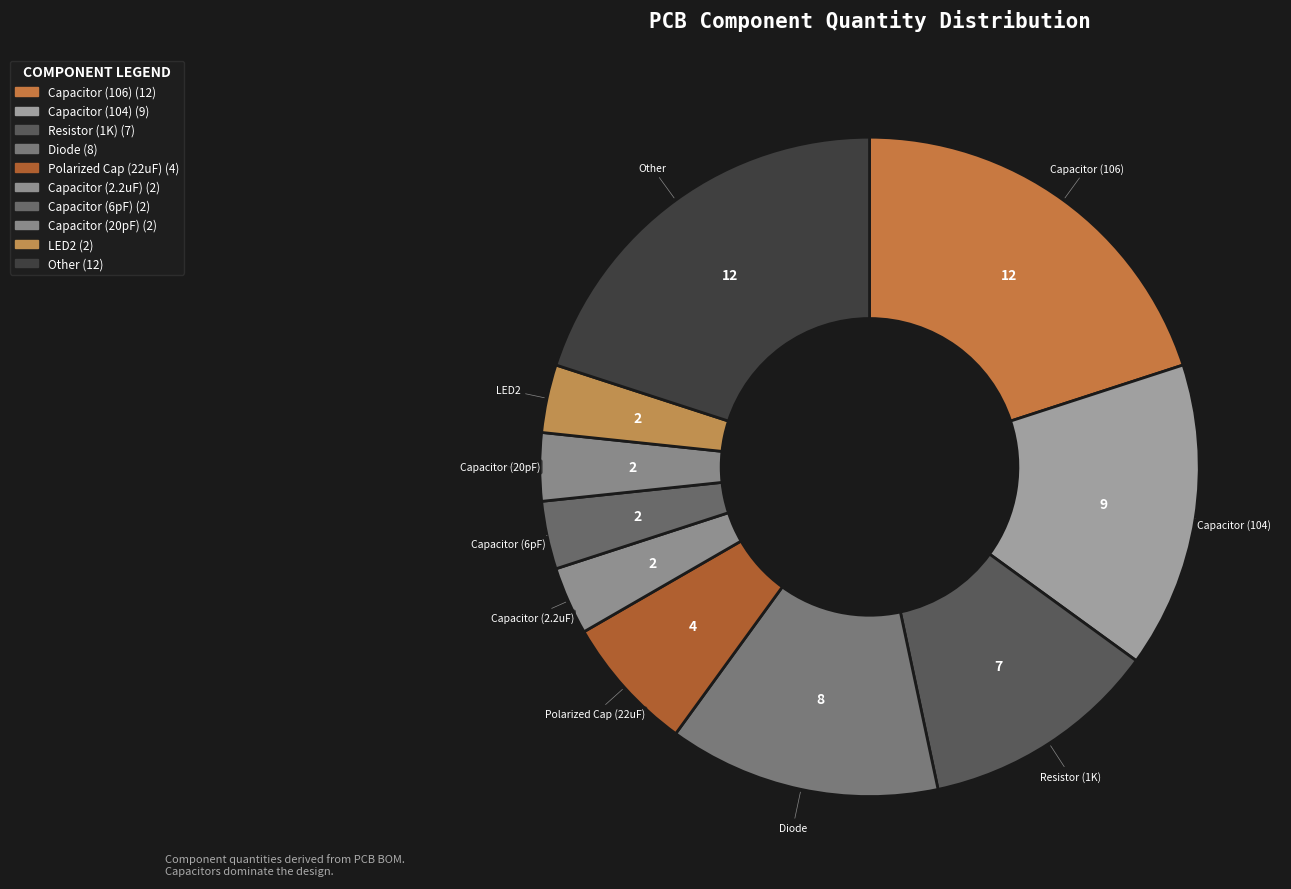

Is the sum of Polarized Cap (22uF) and Capacitor (6pF) greater than half?

No